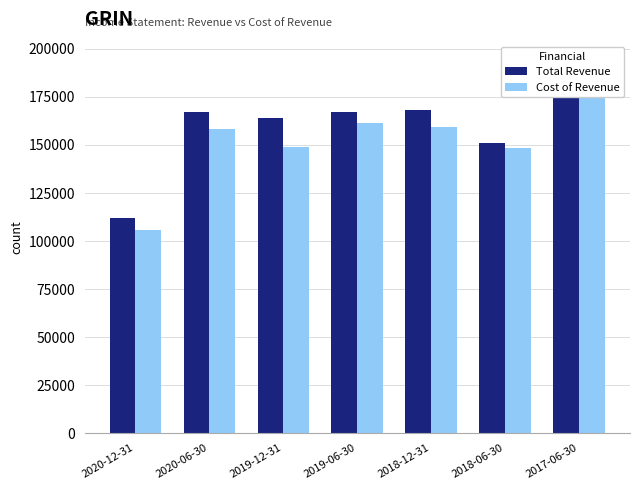

Which has a higher value, 2018-12-31 or 2018-06-30?

2018-12-31